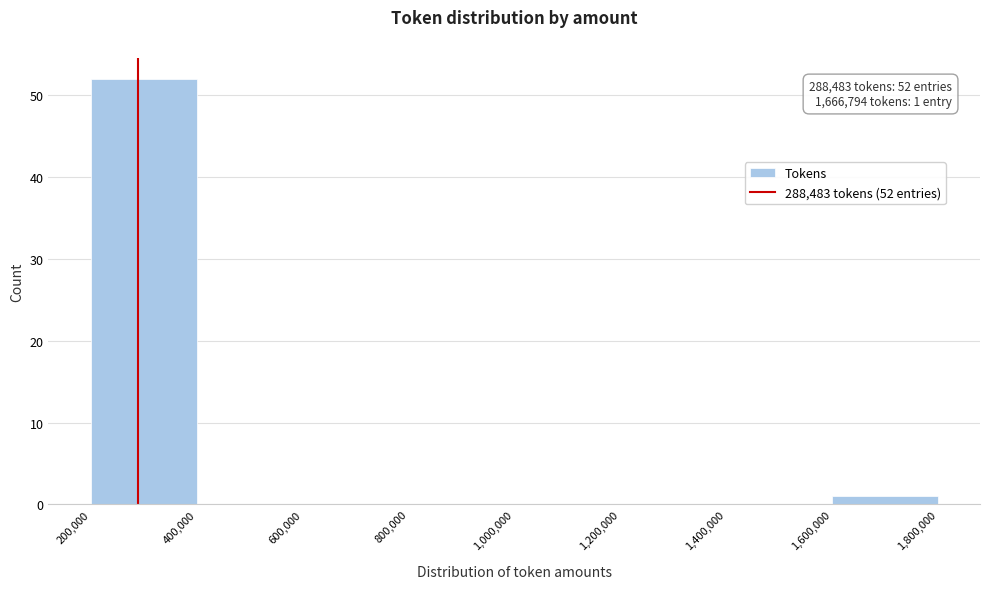

Over which range of the x-axis is the bar tallest?

200,000 to 400,000